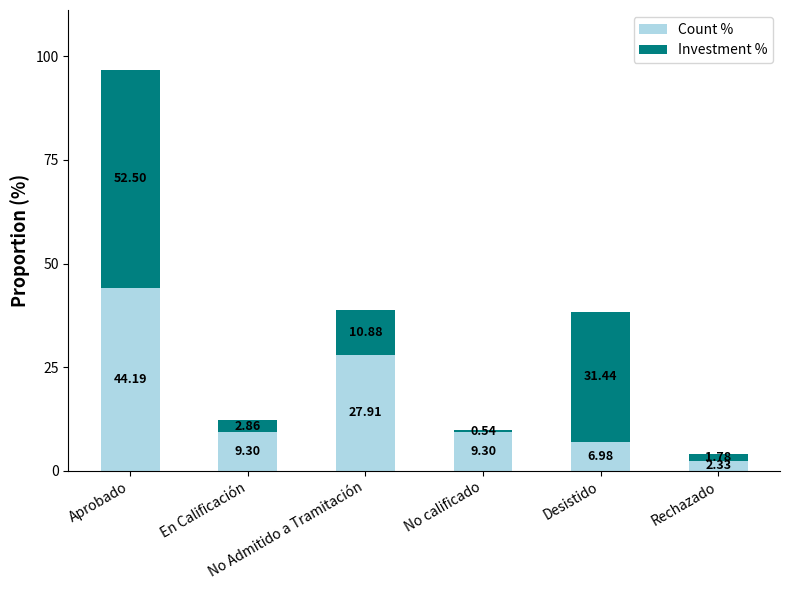

Does the chart contain stacked bars?

Yes